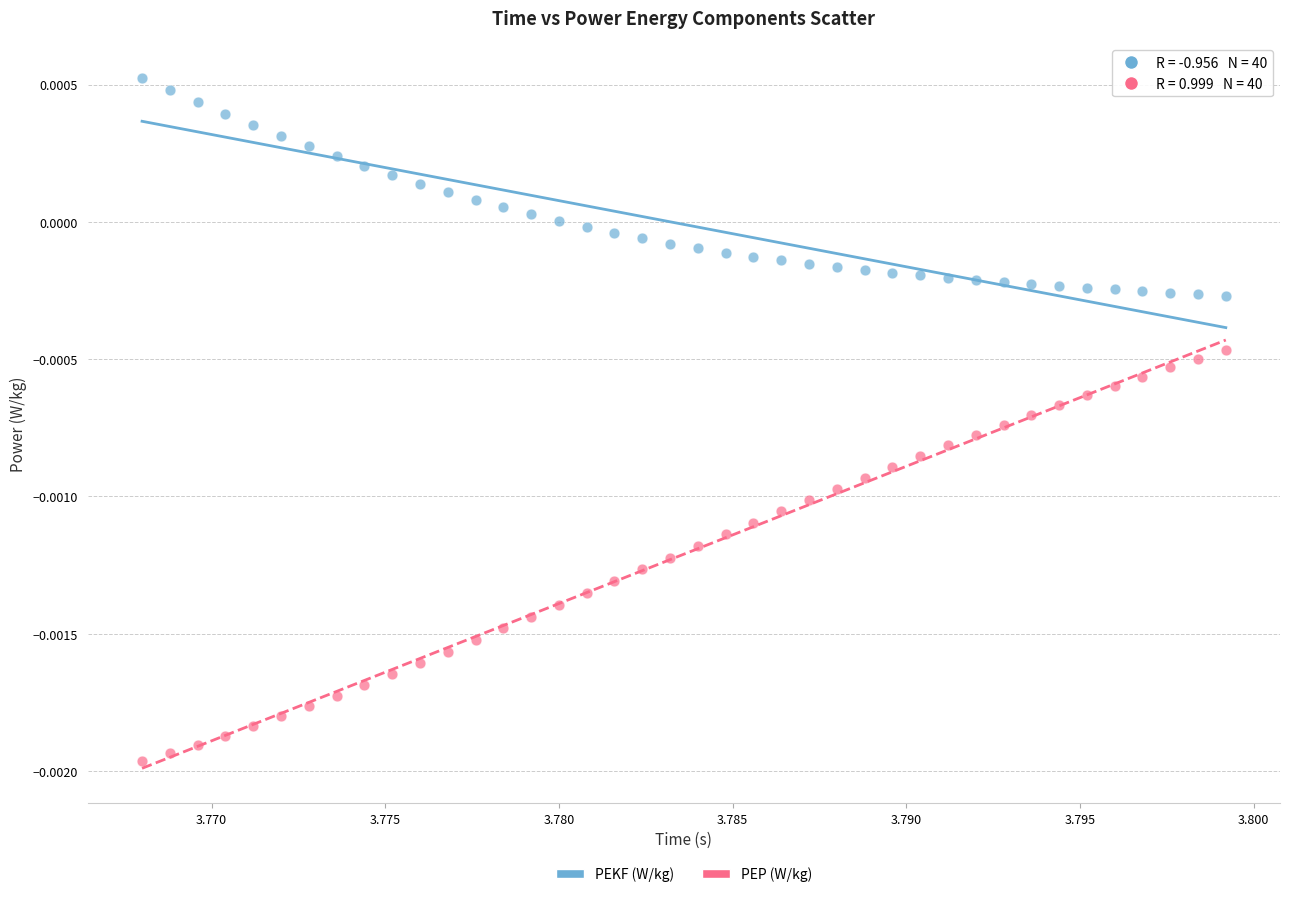

Which series reaches the minimum Y coordinate?

PEP (W/kg)